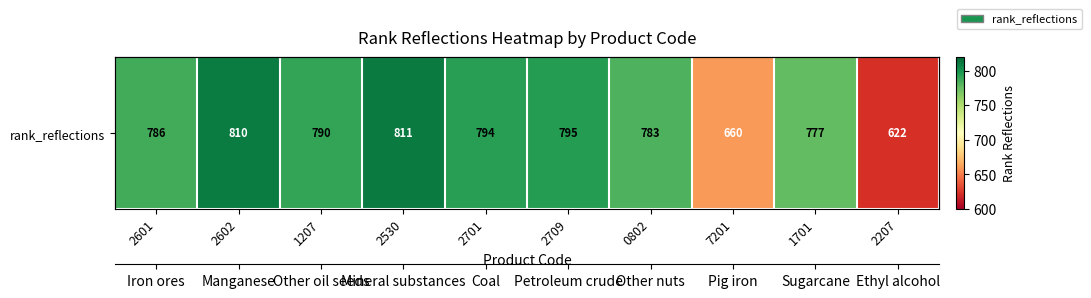

Which category has the highest value across all series?

2530